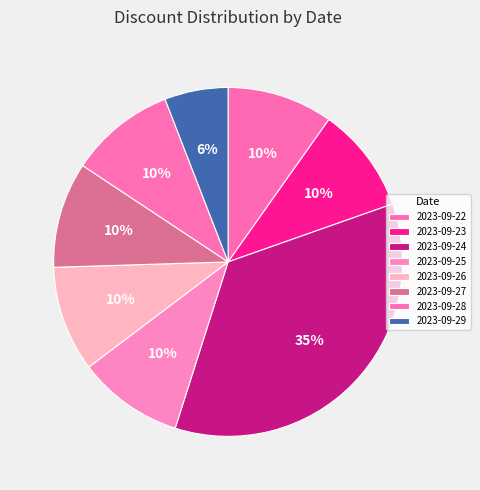

Count the number of slices in the pie.

8